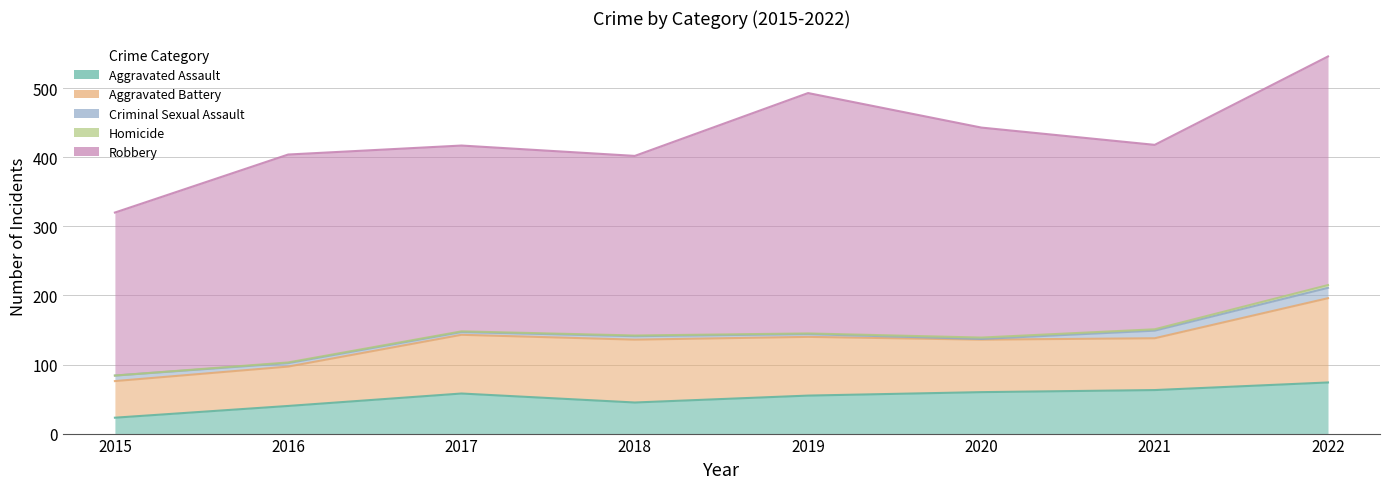

What is the value of the Aggravated Assault point at the 2nd from the left?

40